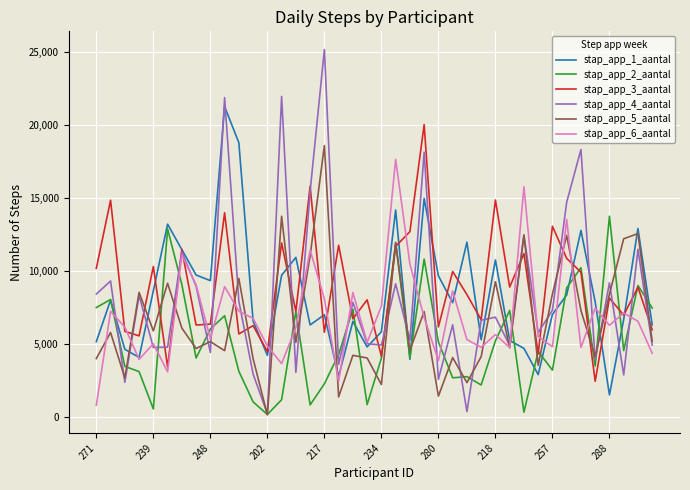

What is the difference between the maximum and minimum values in the stap_app_6_aantal series?

16841